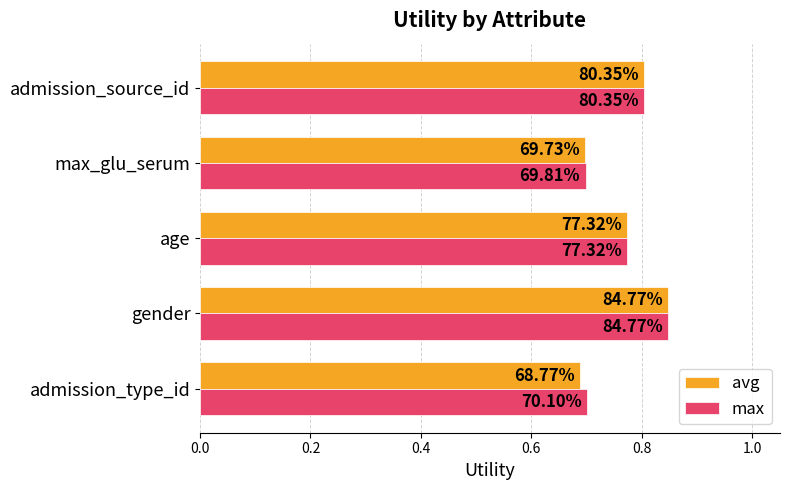

What are all the series names shown in the legend?

avg, max